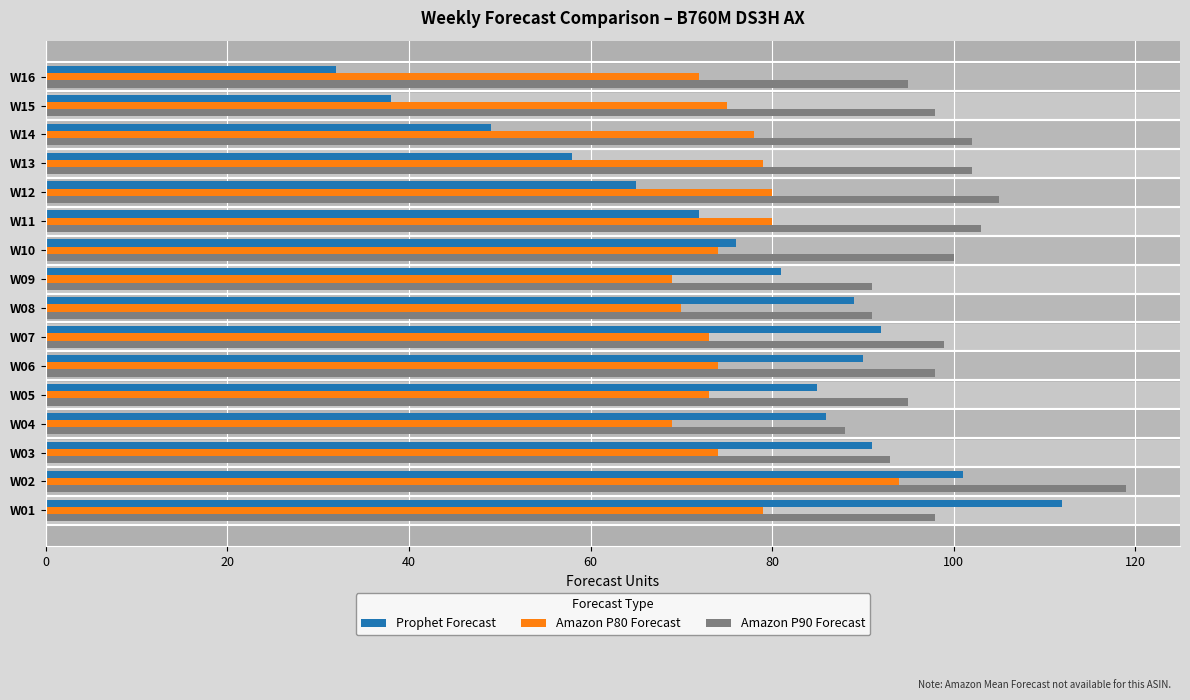

True or false: Prophet Forecast has a value of 122 at W05.

False